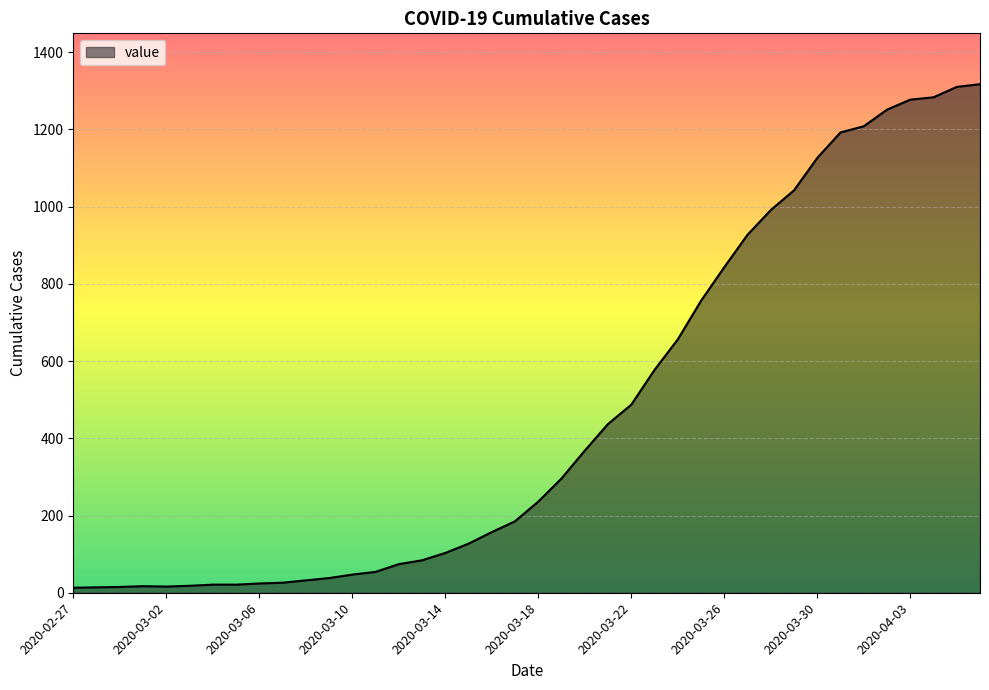

What is the difference between the second highest and second lowest values?

1296